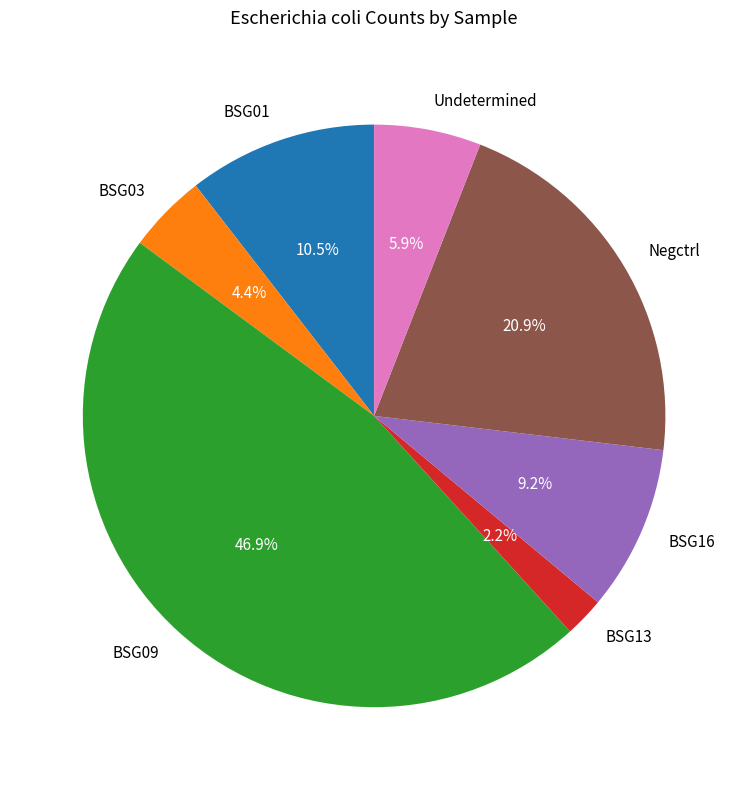

Rank the categories by value from highest to lowest.

BSG09, Negctrl, BSG01, BSG16, Undetermined, BSG03, BSG13